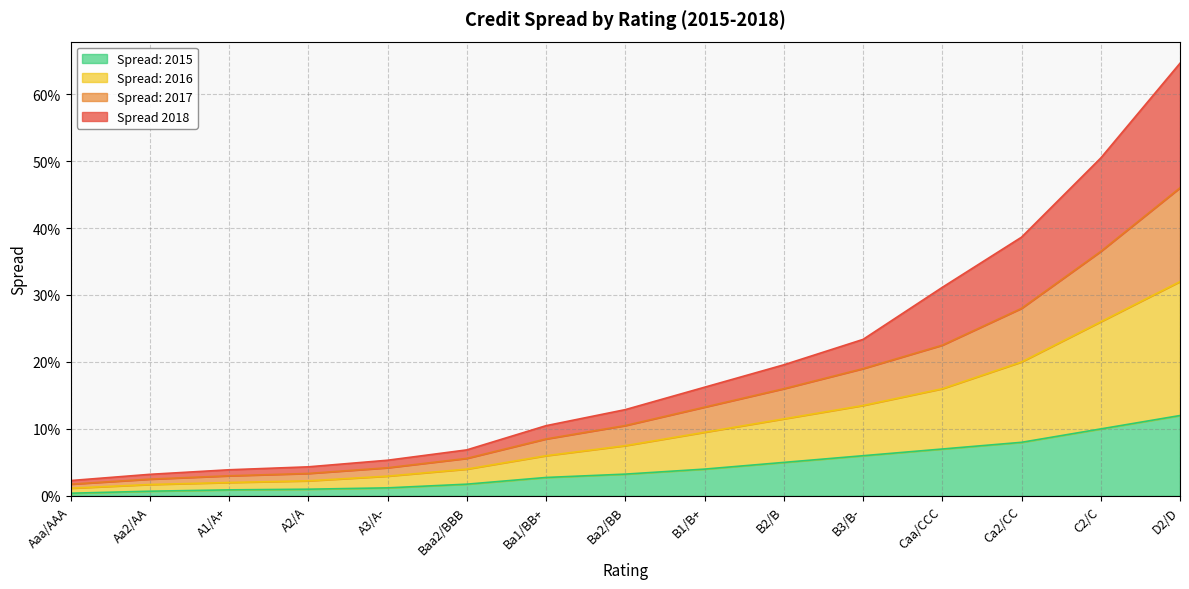

True or false: Spread 2018 and Spread: 2016 intersect in this chart.

False